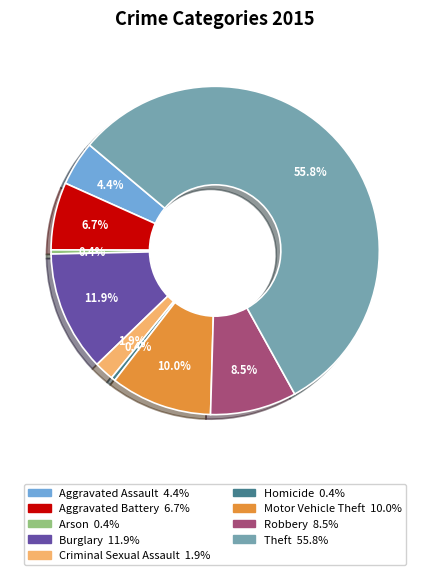

Does any single category account for the majority?

Yes